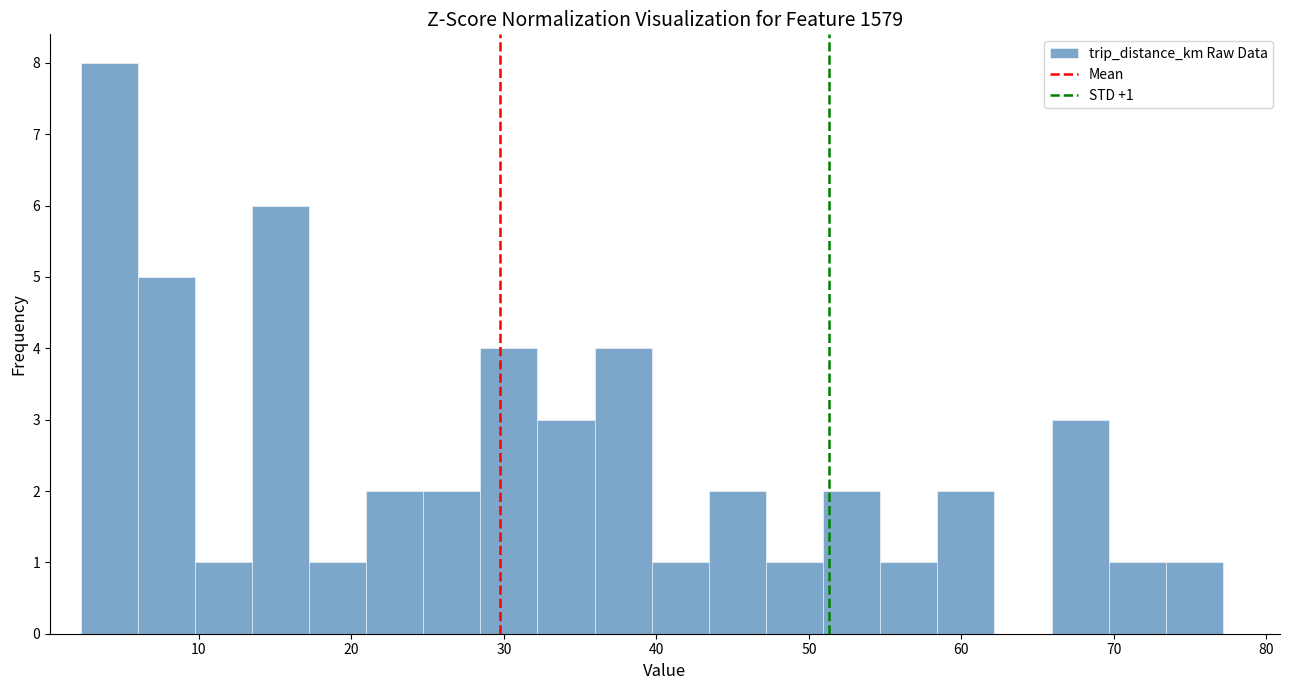

Around what value on the x-axis is the tallest bar? Give the approximate position of its centre, as read against the axis.

4